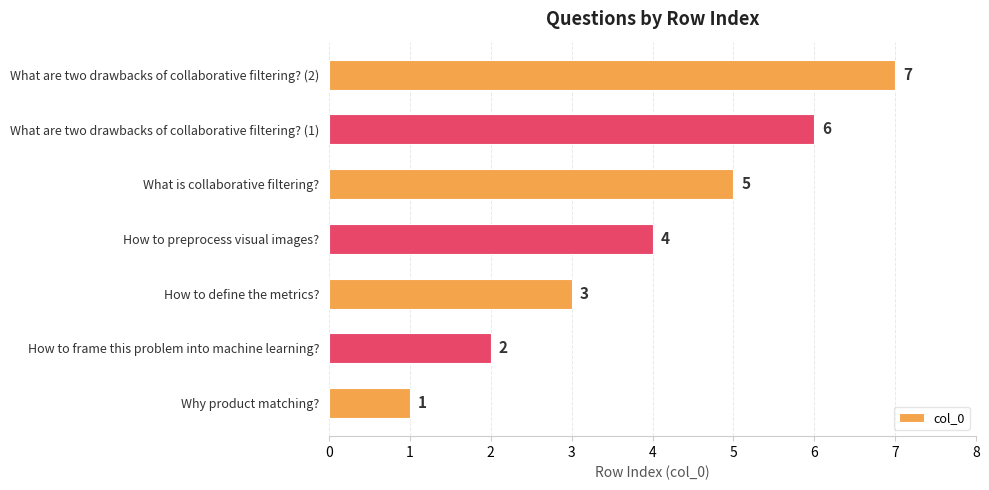

What is the difference between the second highest and minimum values?

5